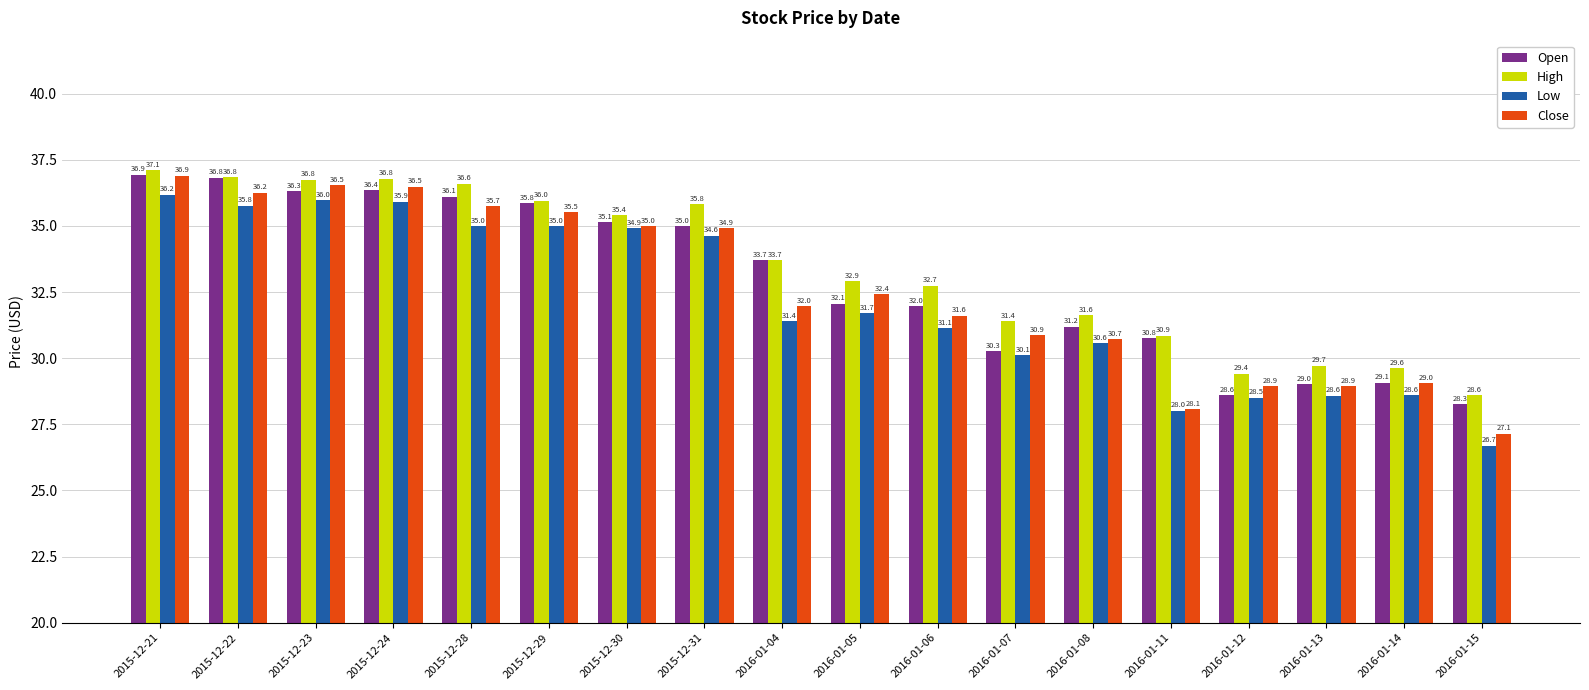

Which series has the largest total across all categories?

High